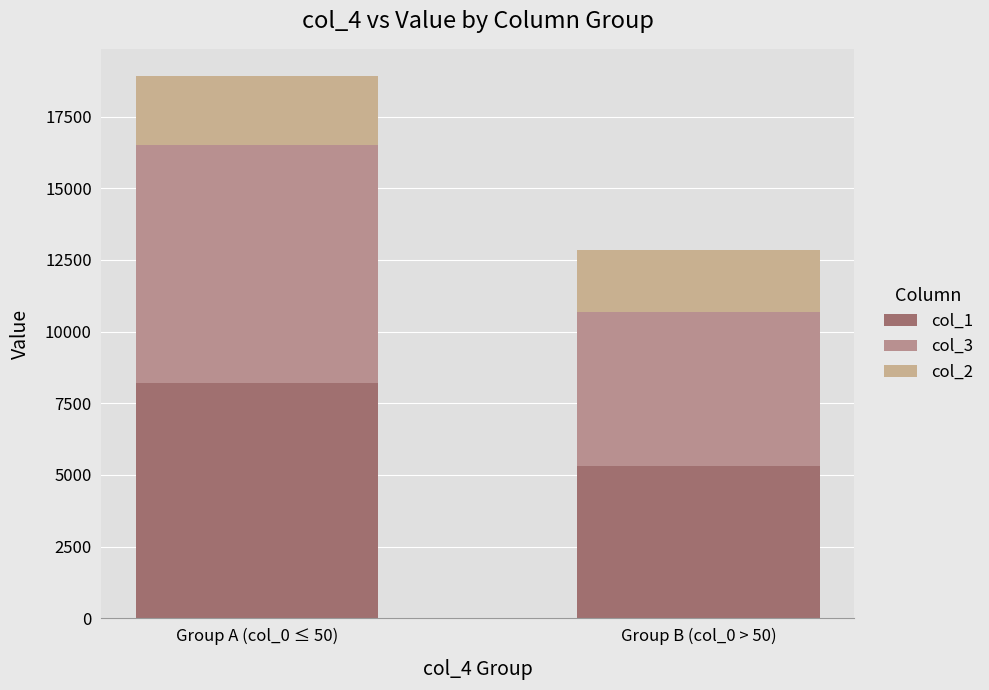

How many categories are shown in the chart?

2